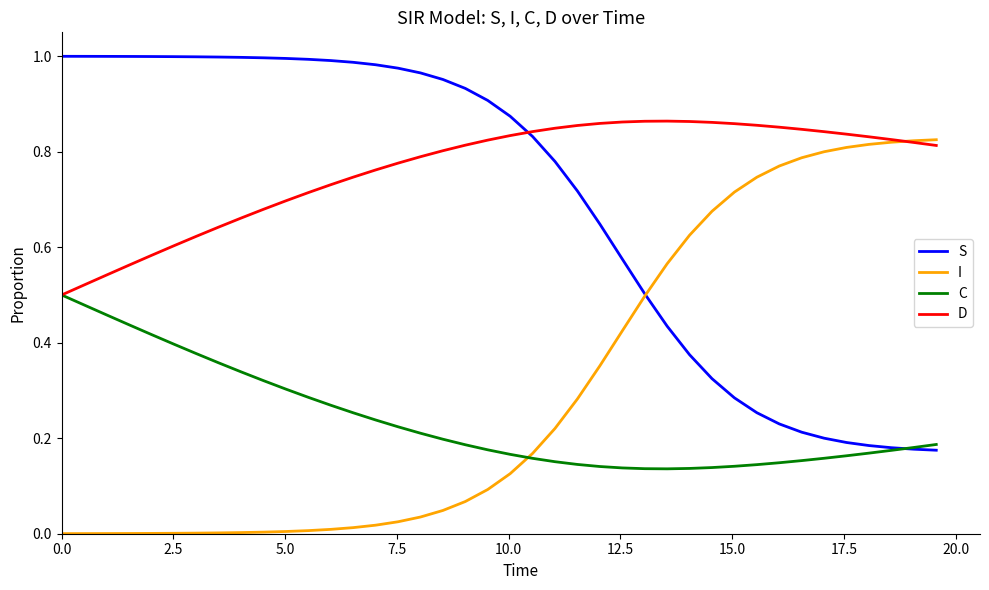

After their last crossing, which series has the higher values: C or I?

I